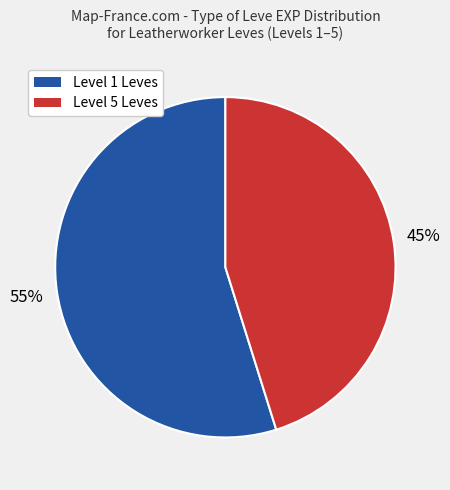

How many segments does this pie chart have?

2